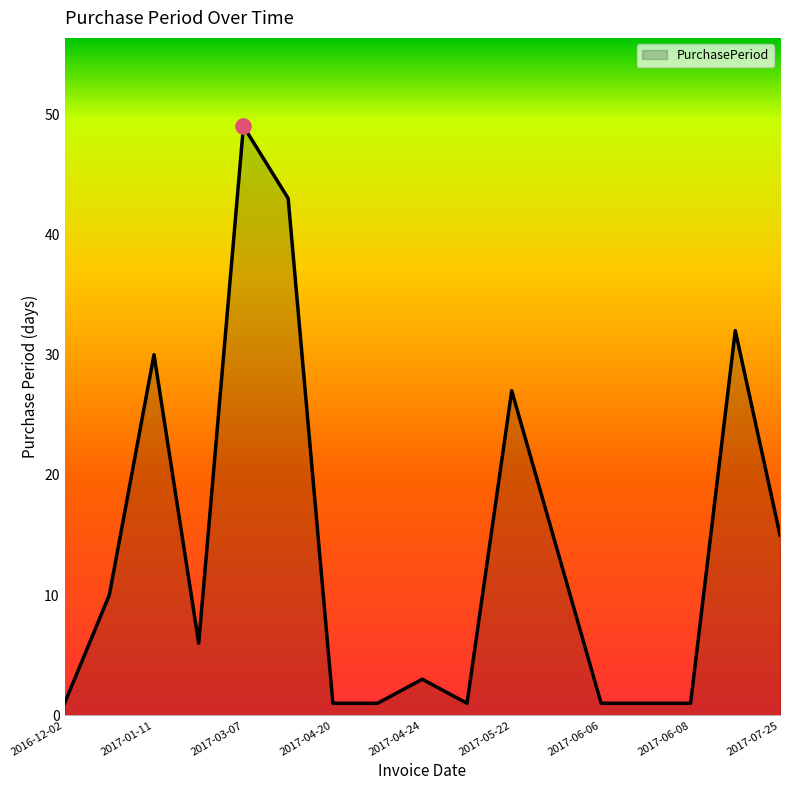

What is the greatest value displayed?

49